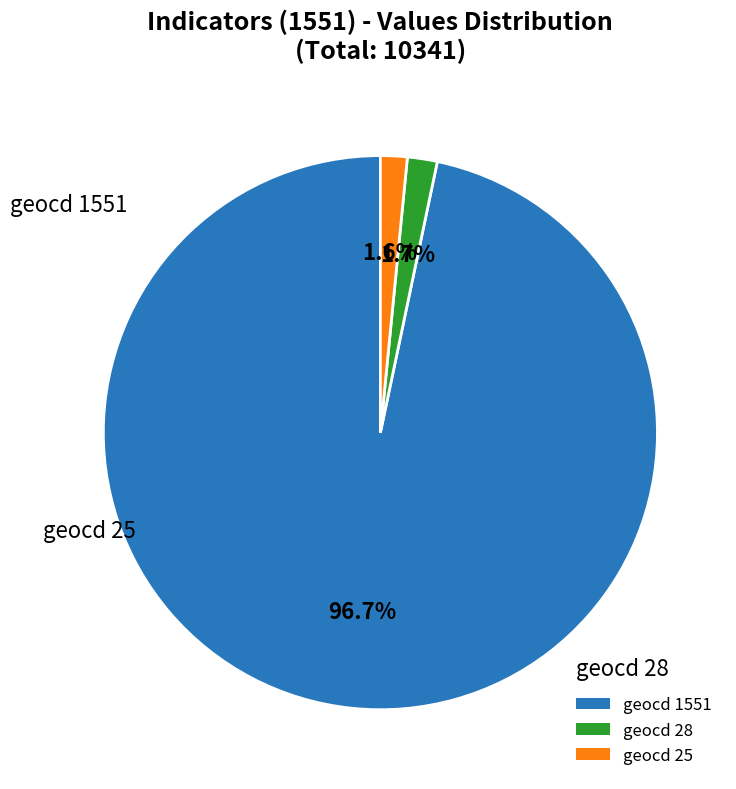

Which has a higher value, geocd 28 or geocd 1551?

geocd 1551